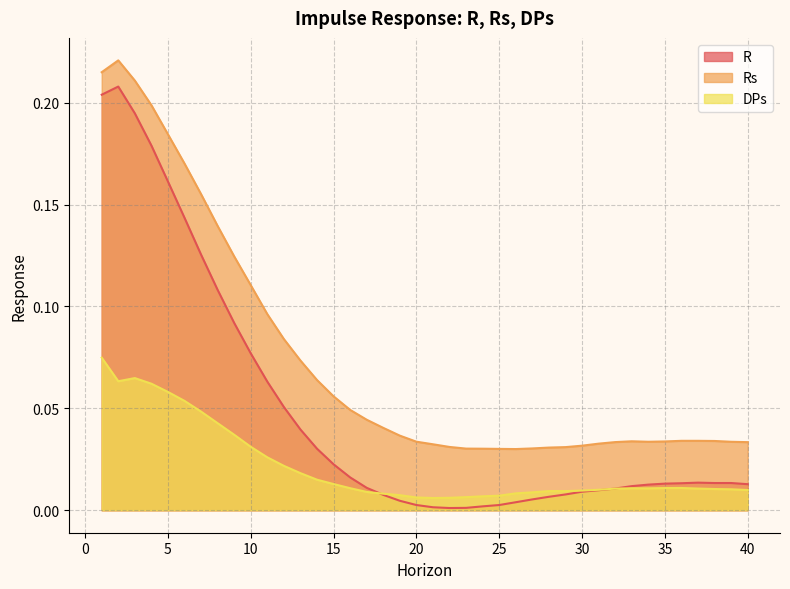

Reading left to right, what are all the values shown in this chart?

R: 0.2	0.2	0.2	0.2	0.2	0.1	0.1	0.1	0.1	0.1	0.1	0.1	0.0	0.0	0.0	0.0	0.0	0.0	0.0	0.0	0.0	0.0	0.0	0.0	0.0	0.0	0.0	0.0	0.0	0.0	0.0	0.0	0.0	0.0	0.0	0.0	0.0	0.0	0.0	0.0
Rs: 0.2	0.2	0.2	0.2	0.2	0.2	0.2	0.1	0.1	0.1	0.1	0.1	0.1	0.1	0.1	0.0	0.0	0.0	0.0	0.0	0.0	0.0	0.0	0.0	0.0	0.0	0.0	0.0	0.0	0.0	0.0	0.0	0.0	0.0	0.0	0.0	0.0	0.0	0.0	0.0
DPs: 0.1	0.1	0.1	0.1	0.1	0.1	0.0	0.0	0.0	0.0	0.0	0.0	0.0	0.0	0.0	0.0	0.0	0.0	0.0	0.0	0.0	0.0	0.0	0.0	0.0	0.0	0.0	0.0	0.0	0.0	0.0	0.0	0.0	0.0	0.0	0.0	0.0	0.0	0.0	0.0